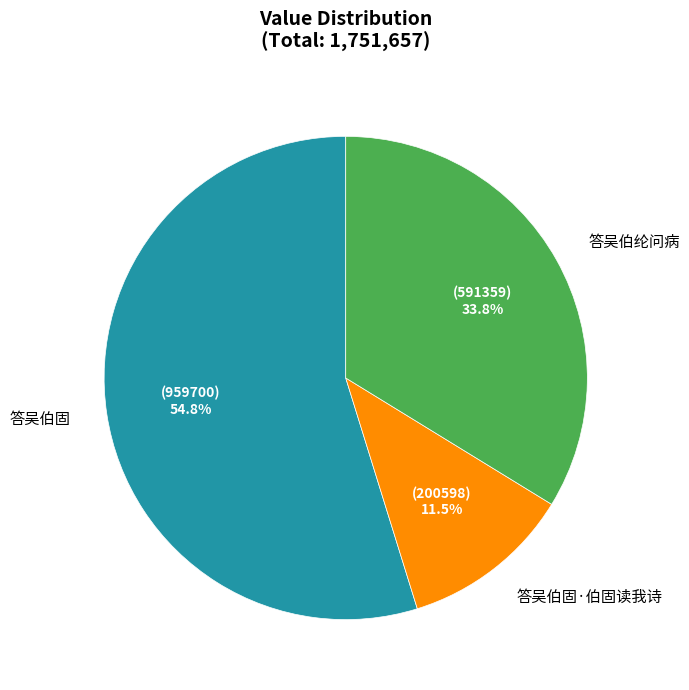

Which slice is the smallest?

答吴伯固·伯固读我诗